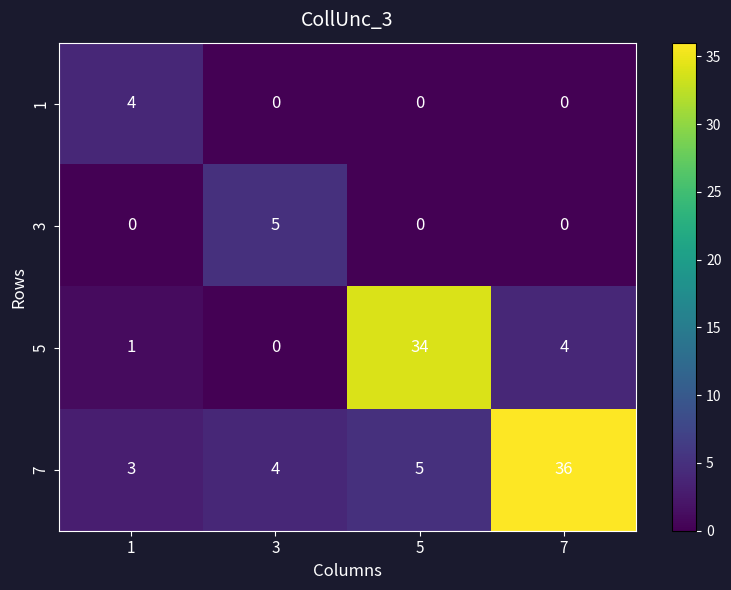

What is the total value across all series at 1?

8